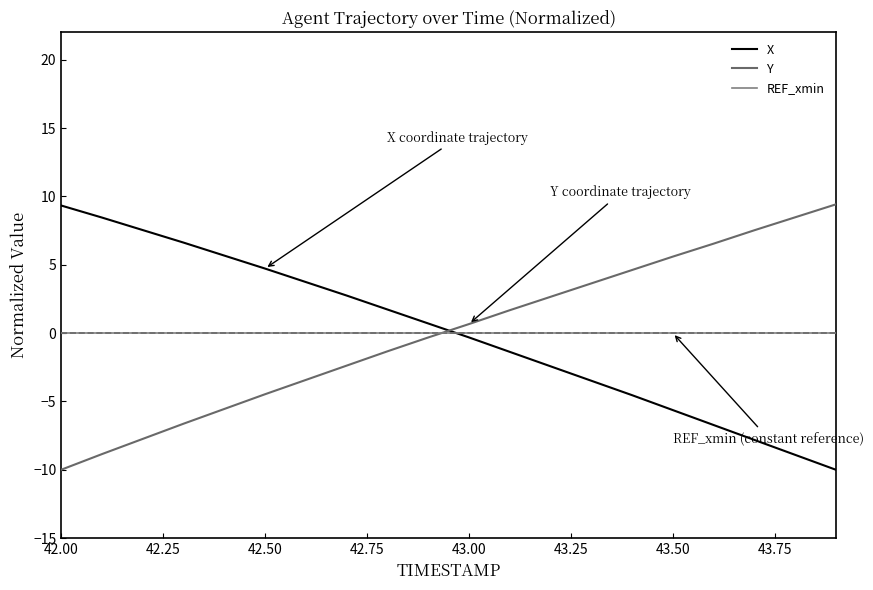

Which label corresponds to the smallest value in the chart?

42.00